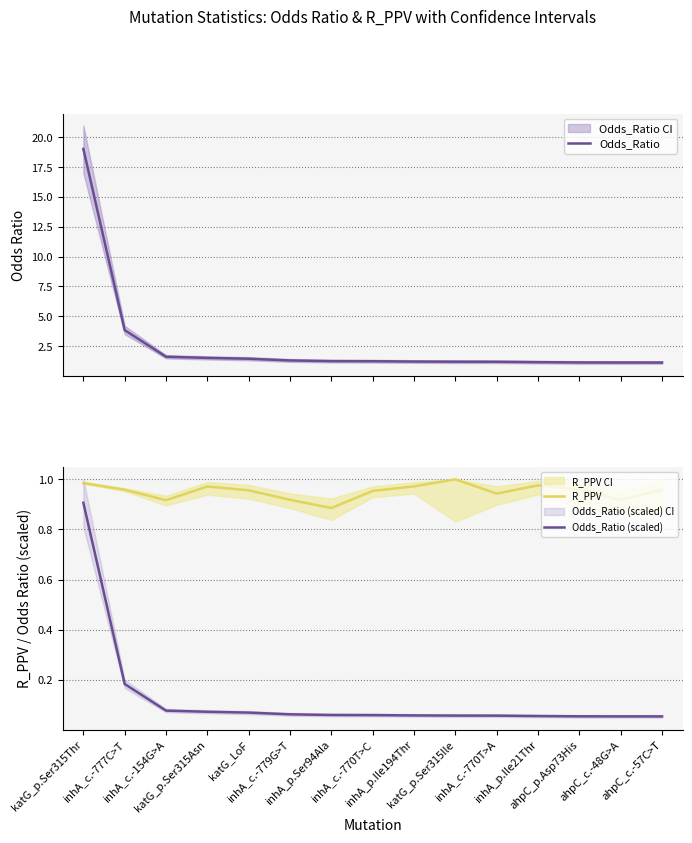

Which category has the lowest value across all series?

ahpC_c.-57C>T